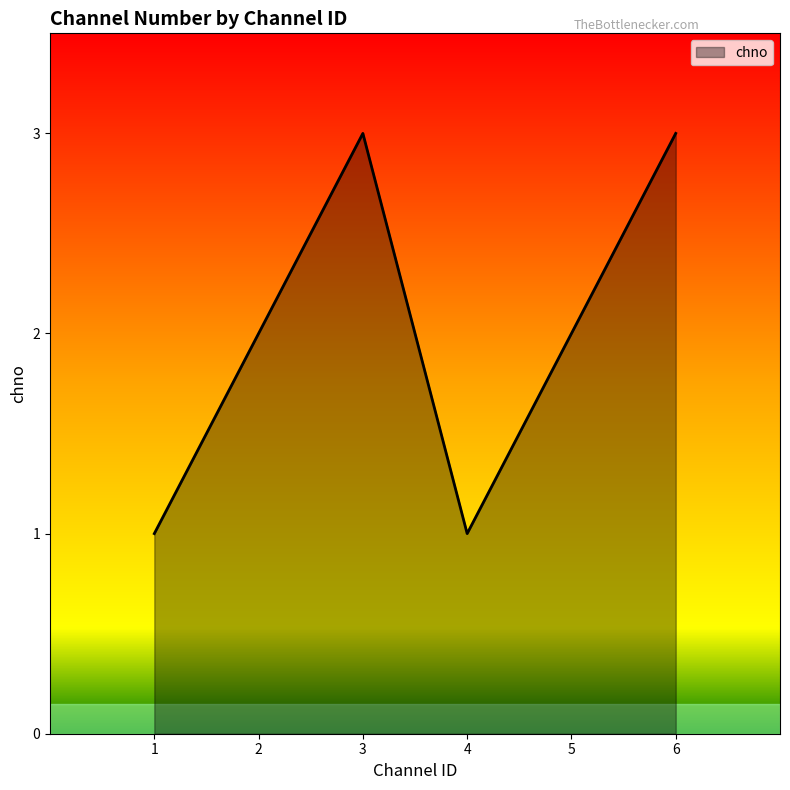

Is it true that the value at 4 is 1?

True